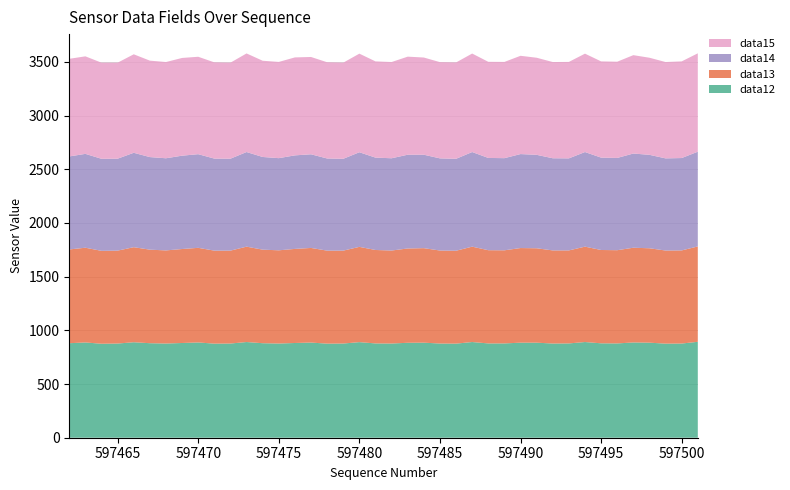

Reading left to right, list all the values displayed in this chart.

data12: 597462=880	597463=887	597464=875	597465=877	597466=889	597467=880	597468=877	597469=882	597470=887	597471=876	597472=877	597473=891	597474=880	597475=877	597476=882	597477=886	597478=876	597479=877	597480=890	597481=878	597482=877	597483=884	597484=885	597485=877	597486=876	597487=891	597488=878	597489=878	597490=885	597491=885	597492=877	597493=878	597494=891	597495=879	597496=878	597497=887	597498=885	597499=876	597500=877	597501=893
data13: 597462=873	597463=882	597464=865	597465=865	597466=885	597467=871	597468=867	597469=875	597470=881	597471=866	597472=865	597473=888	597474=871	597475=868	597476=876	597477=881	597478=866	597479=865	597480=887	597481=870	597482=866	597483=878	597484=880	597485=866	597486=865	597487=888	597488=868	597489=867	597490=881	597491=879	597492=867	597493=866	597494=888	597495=869	597496=868	597497=882	597498=879	597499=867	597500=867	597501=888
data14: 597462=866	597463=874	597464=857	597465=856	597466=879	597467=862	597468=858	597469=869	597470=872	597471=857	597472=856	597473=881	597474=863	597475=858	597476=871	597477=872	597478=858	597479=855	597480=881	597481=860	597482=859	597483=873	597484=870	597485=858	597486=856	597487=881	597488=859	597489=858	597490=875	597491=870	597492=858	597493=857	597494=881	597495=860	597496=859	597497=877	597498=870	597499=858	597500=860	597501=882
data15: 597462=909	597463=908	597464=895	597465=894	597466=917	597467=898	597468=896	597469=910	597470=907	597471=896	597472=894	597473=918	597474=896	597475=896	597476=912	597477=906	597478=896	597479=895	597480=918	597481=896	597482=896	597483=913	597484=905	597485=896	597486=897	597487=917	597488=895	597489=896	597490=915	597491=904	597492=896	597493=898	597494=916	597495=896	597496=896	597497=916	597498=904	597499=897	597500=900	597501=916